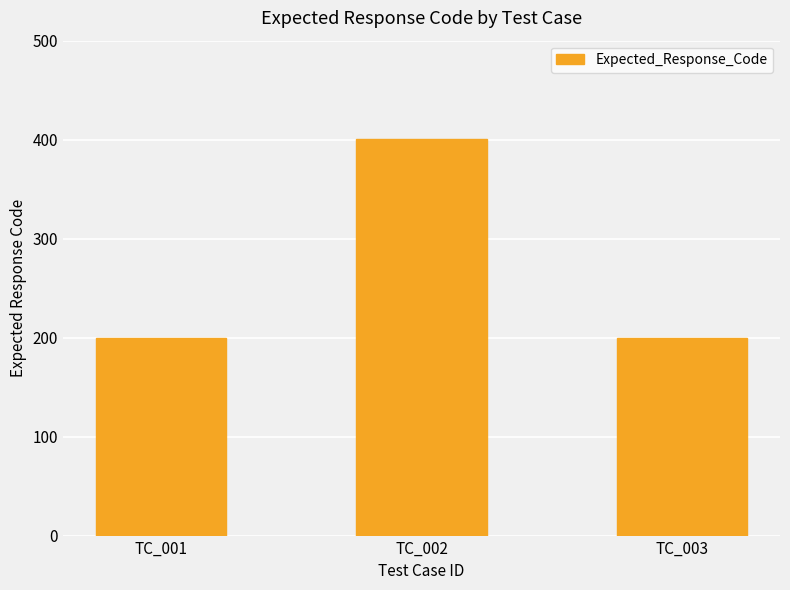

What is the value of the 3rd bar from the left?

200